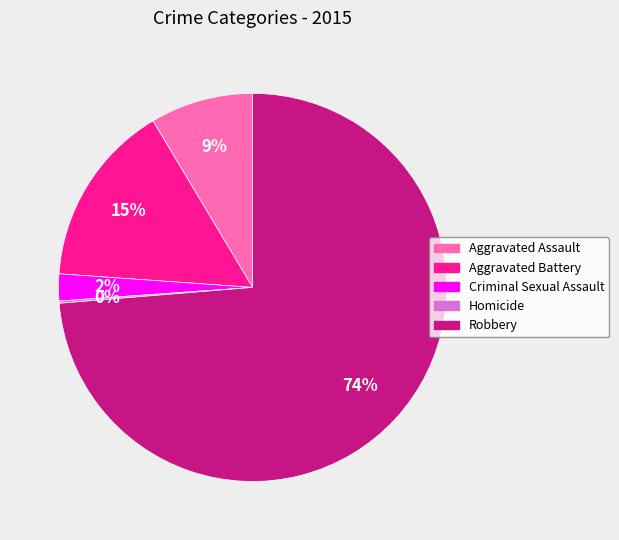

What is the majority slice?

Robbery